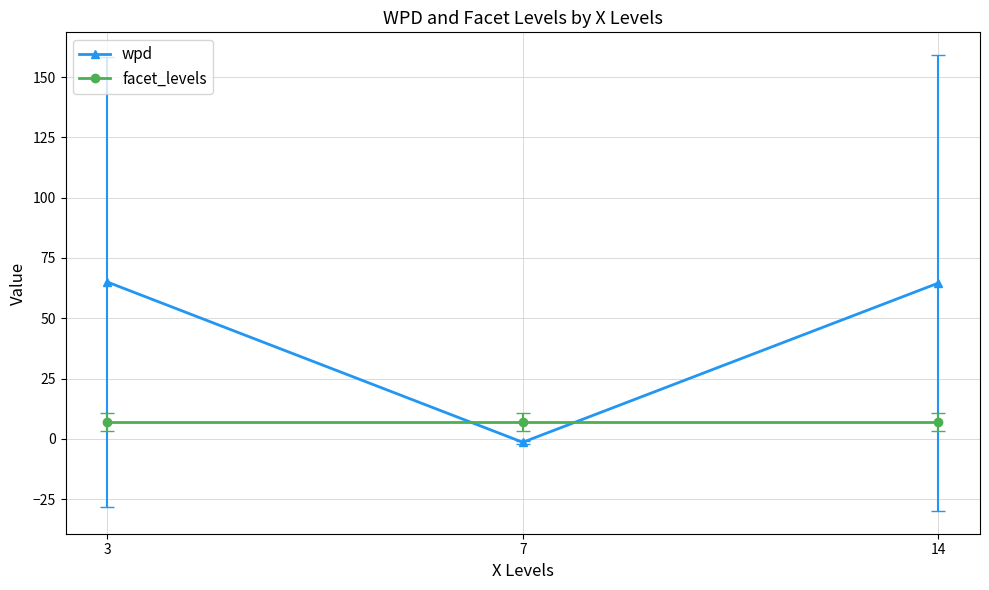

What is the sum of the wpd values at 3 and 7?

63.6